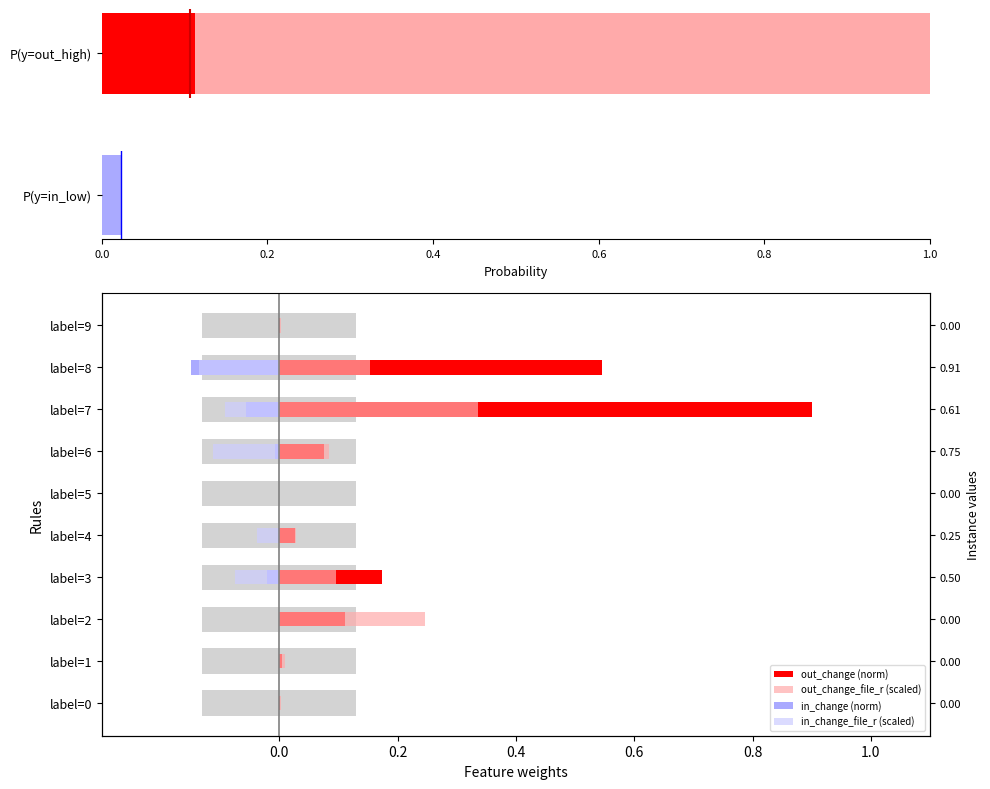

What is the label of the 2nd bar from the right?

8